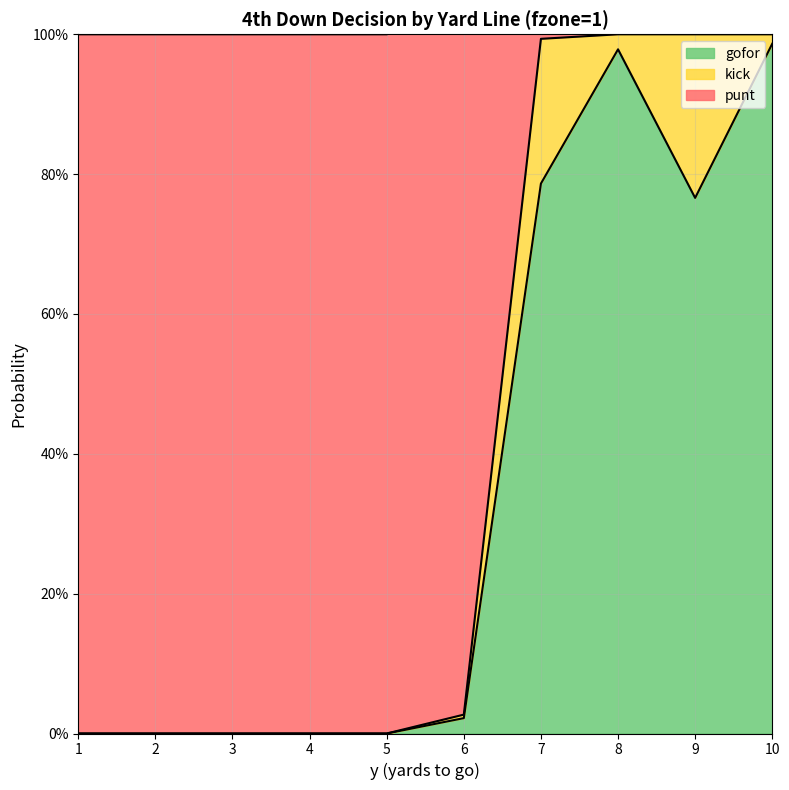

Between 7 and 5, which is larger?

7